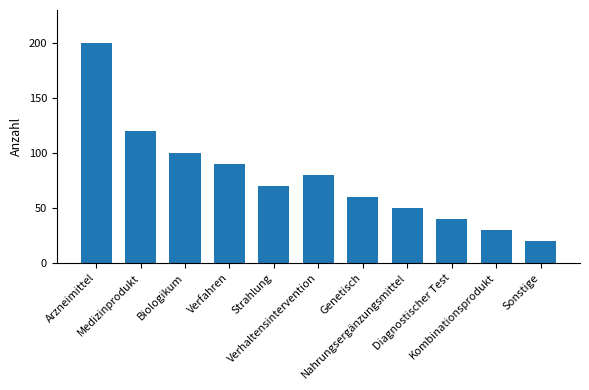

Reading left to right, extract all data points from this chart.

200	120	100	90	70	80	60	50	40	30	20